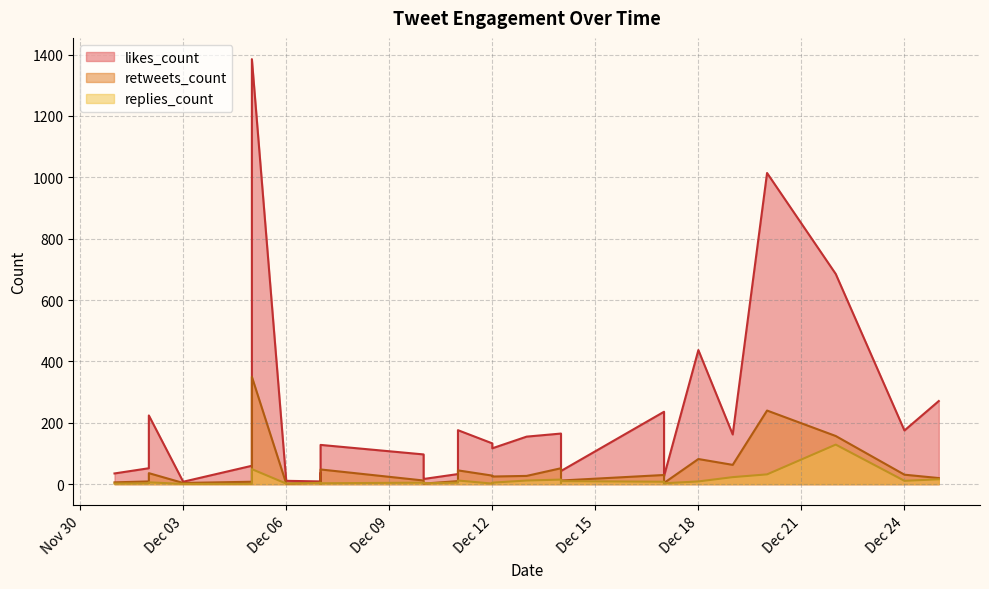

True or false: retweets_count has a value of 25 at 2018-12-12.

True